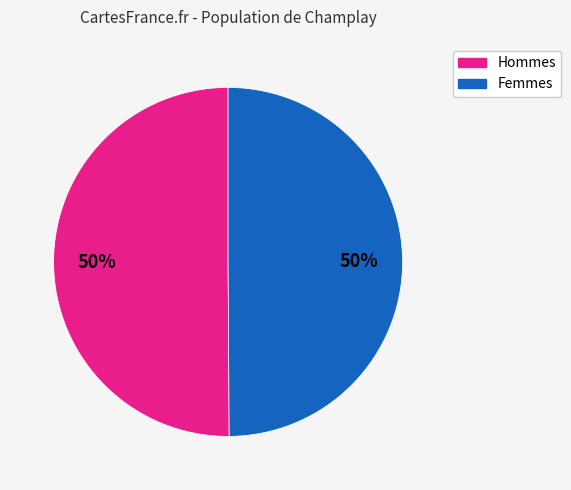

To the nearest percent, what is the difference between the largest and smallest slice percentages?

0%